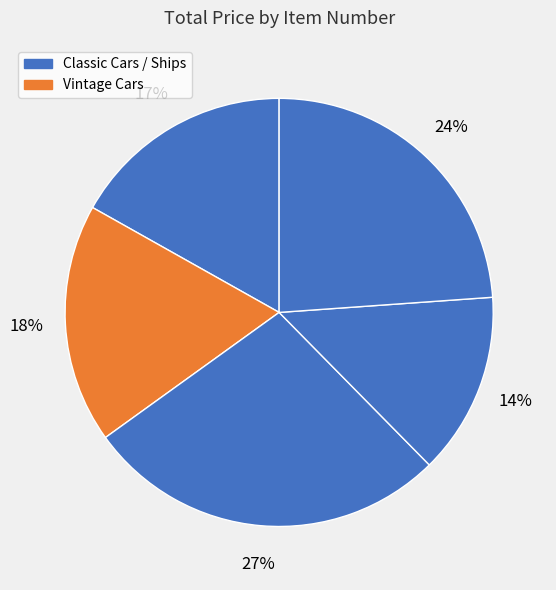

Count the number of slices in the pie.

5